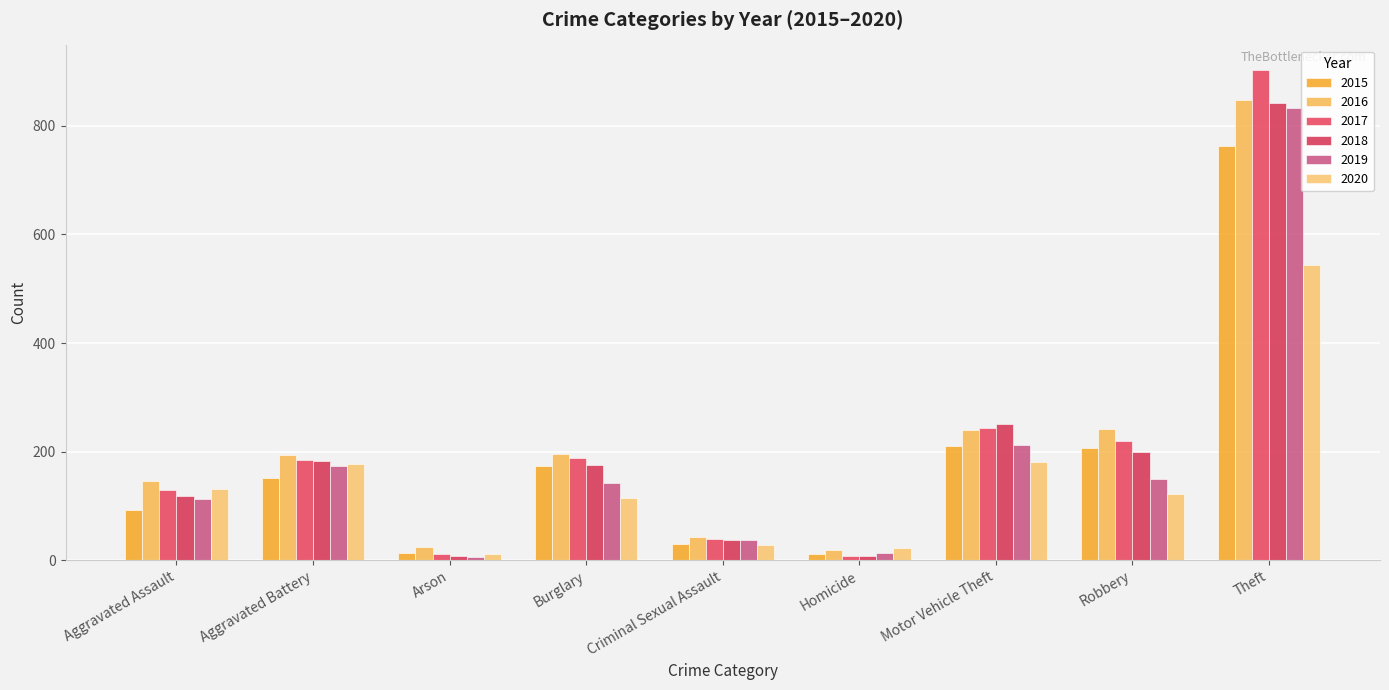

What is the label of the 7th bar from the left?

Motor Vehicle Theft